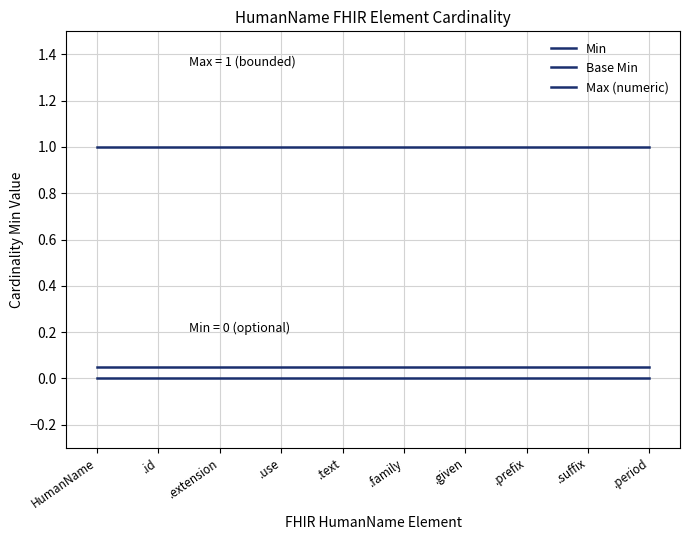

How many lines are shown in the chart?

3